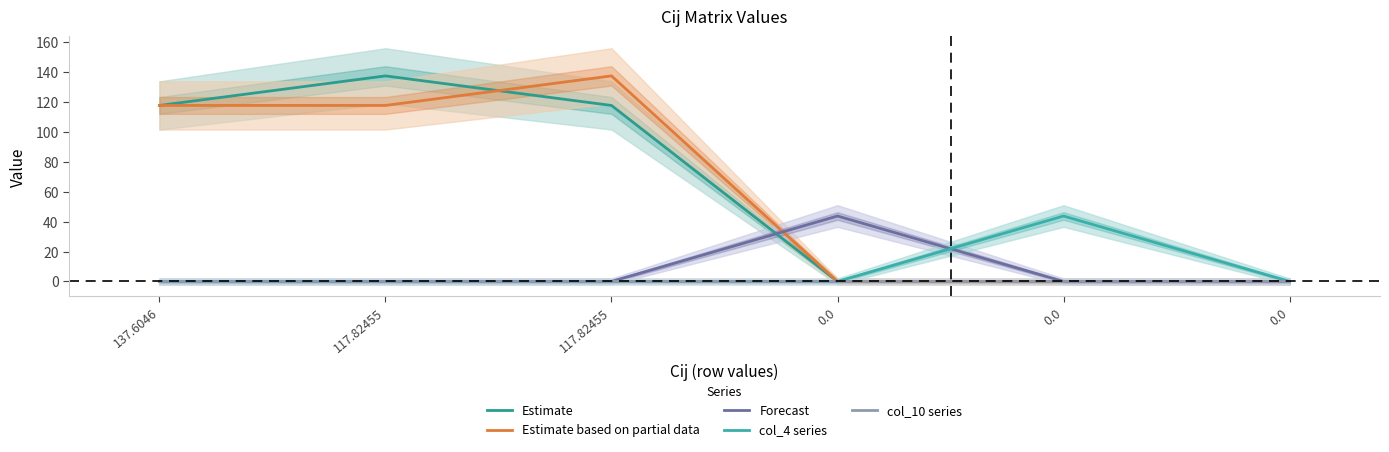

List the series in order of their peak value, lowest first.

col_10 series, Forecast, col_4 series, Estimate, Estimate based on partial data